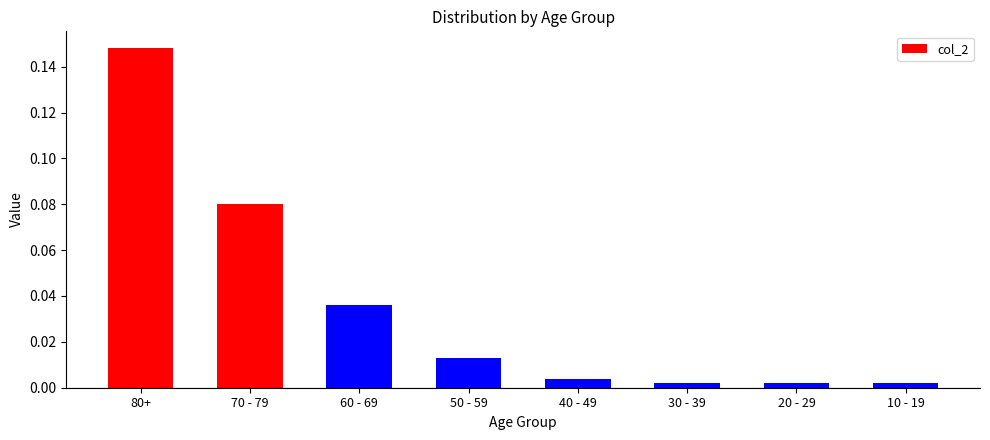

The chart shows a value of 0.0 at 70 - 79. True or false?

False